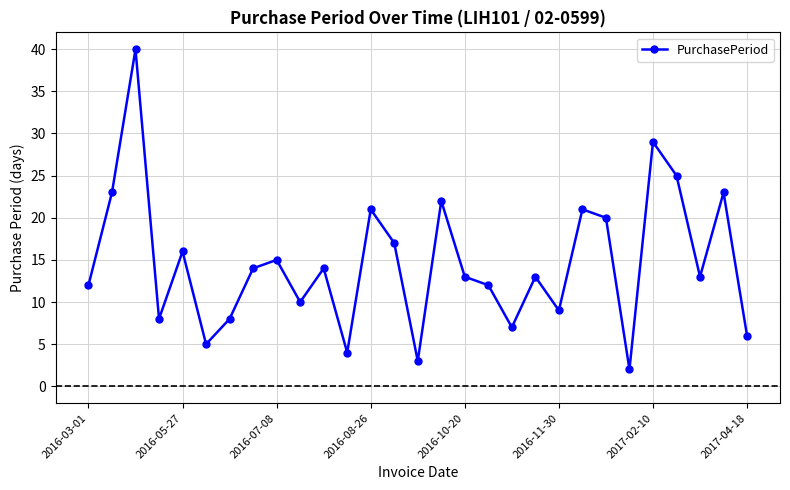

How many interior local valleys (lower than both neighbors) does the data have?

9